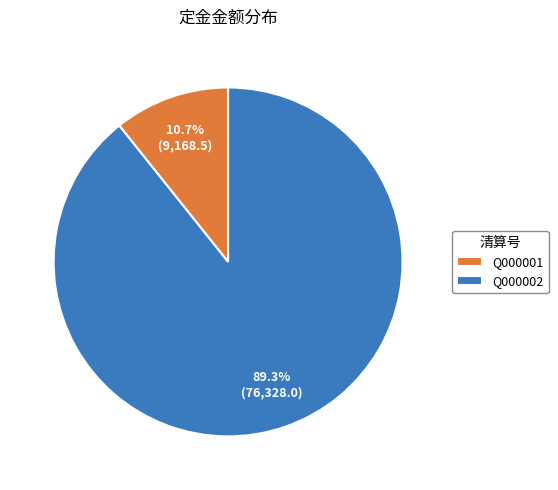

How many slices are in this pie chart?

2